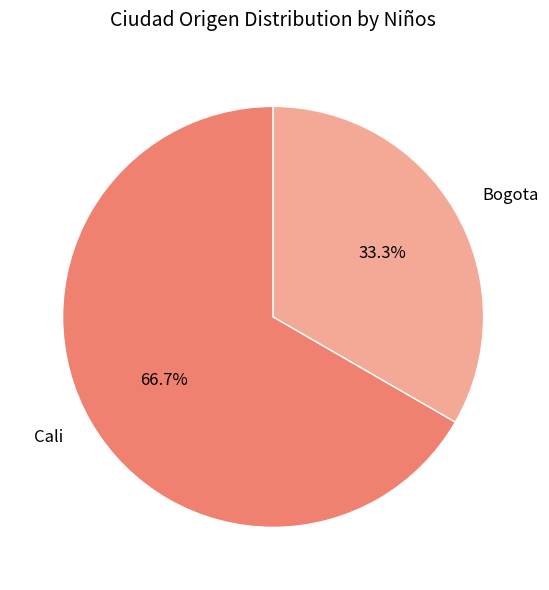

What is the largest slice in the pie chart?

Cali